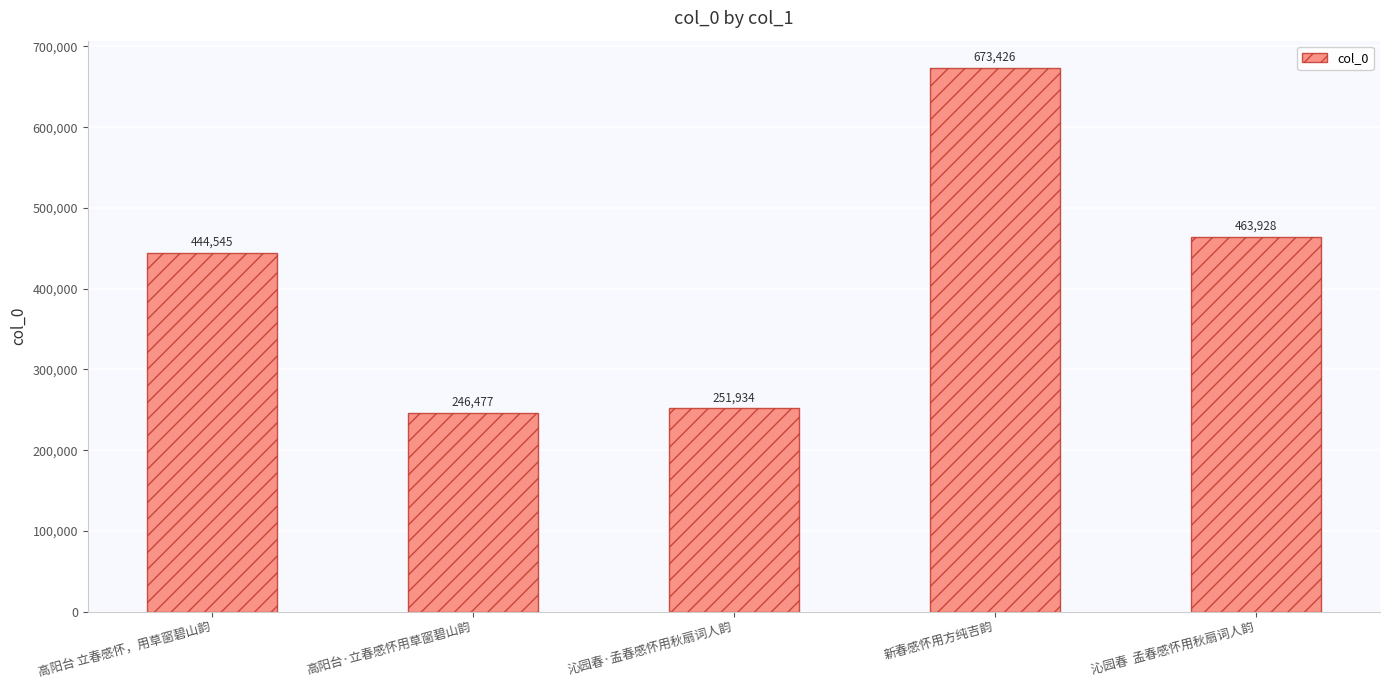

Reading left to right, transcribe all the data shown in this chart.

444545	246477	251934	673426	463928